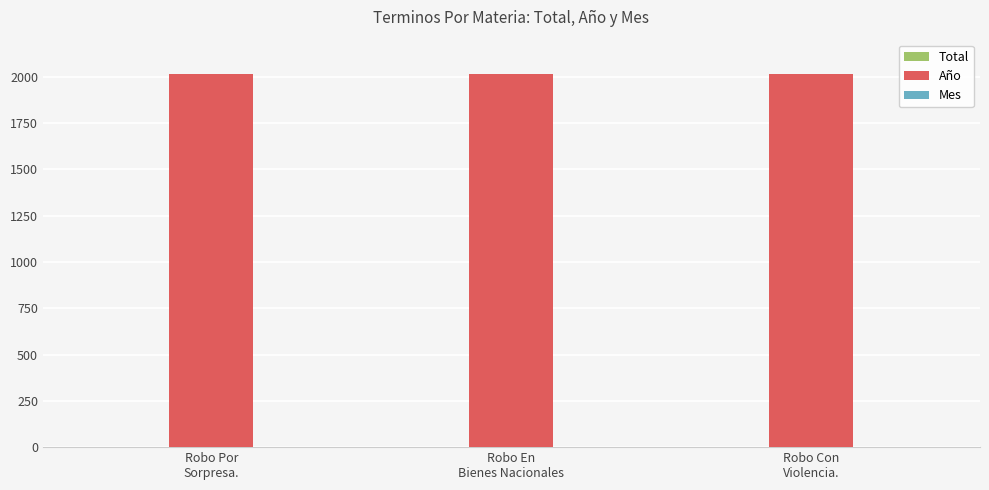

Which series has the largest total across all categories?

Año